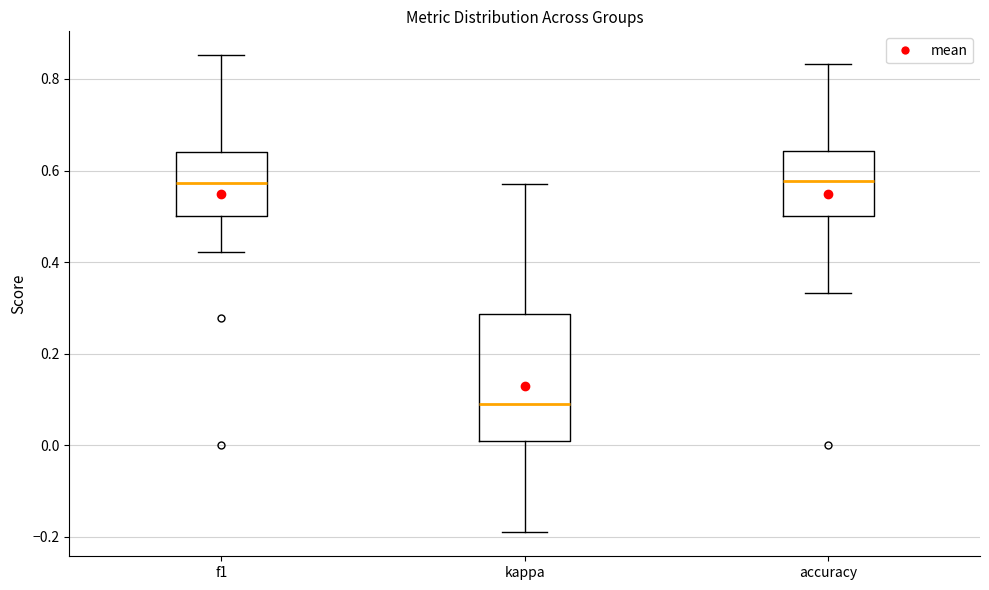

Reading left to right, transcribe this box plot: for each box, give where its median line is, the range the box spans, and where its two whiskers end, as read against the y-axis. The values are not printed on the chart, so give them approximately, as read against the axis.

f1: median 0.58, box 0.50 to 0.64, whiskers 0.42 to 0.86
kappa: median 0.08, box 0.00 to 0.28, whiskers -0.20 to 0.58
accuracy: median 0.58, box 0.50 to 0.64, whiskers 0.34 to 0.84